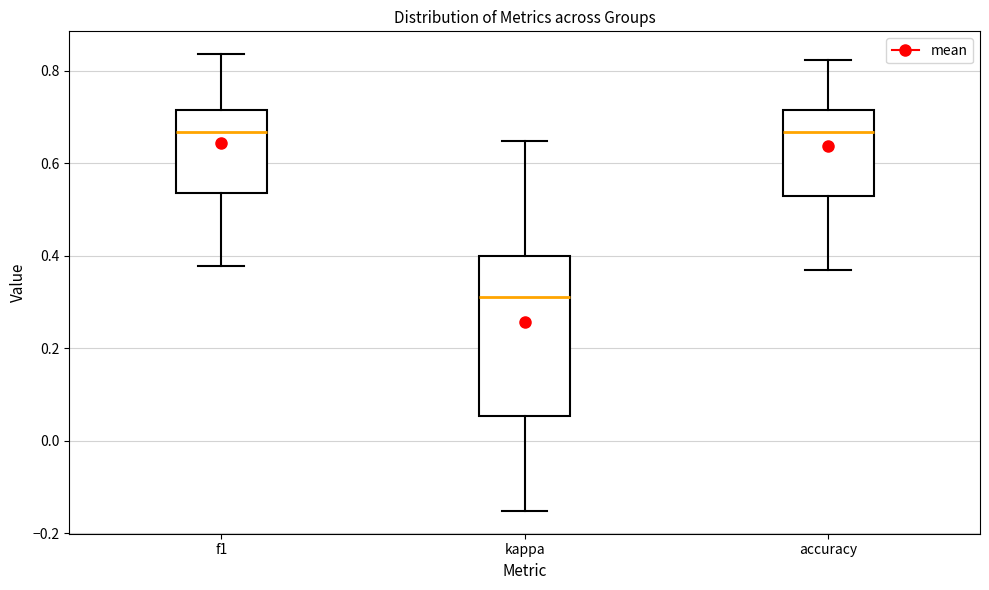

Where is the lower edge of the box for accuracy on the y-axis? The values are not printed on the chart, so give them approximately, as read against the axis.

0.52